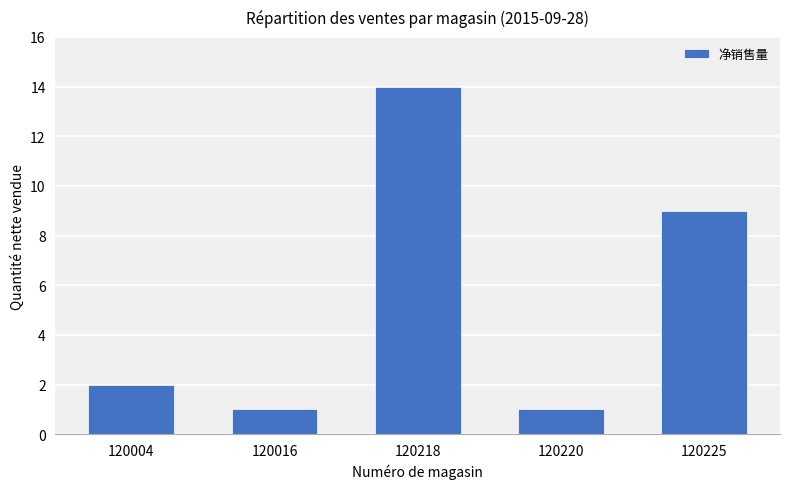

Which has a higher value, 120225 or 120004?

120225